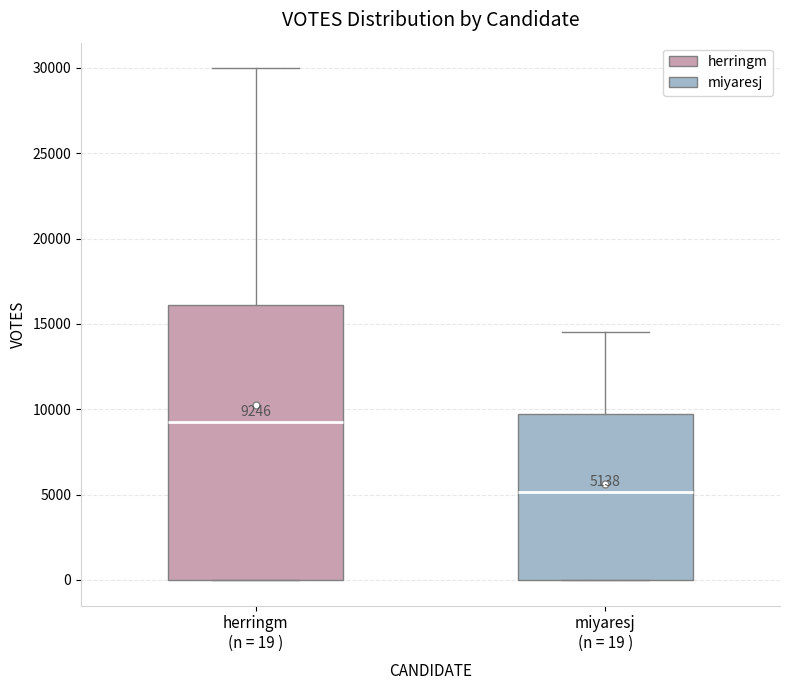

Which box is the tallest, from its lower edge to its upper edge?

herringm (n = 19 )